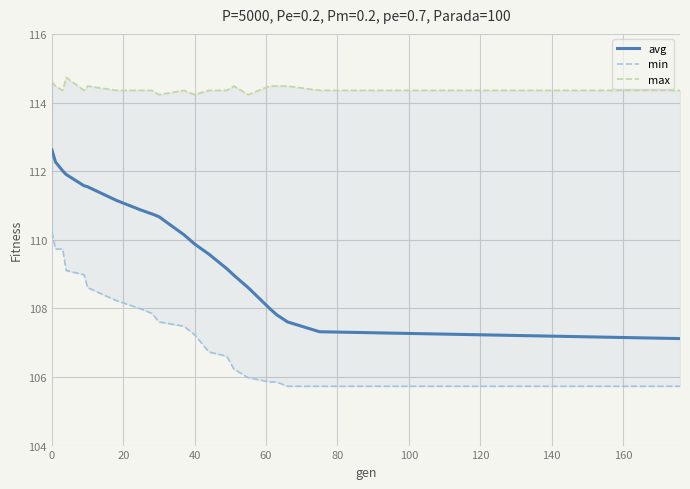

What is the maximum value for avg?

112.6